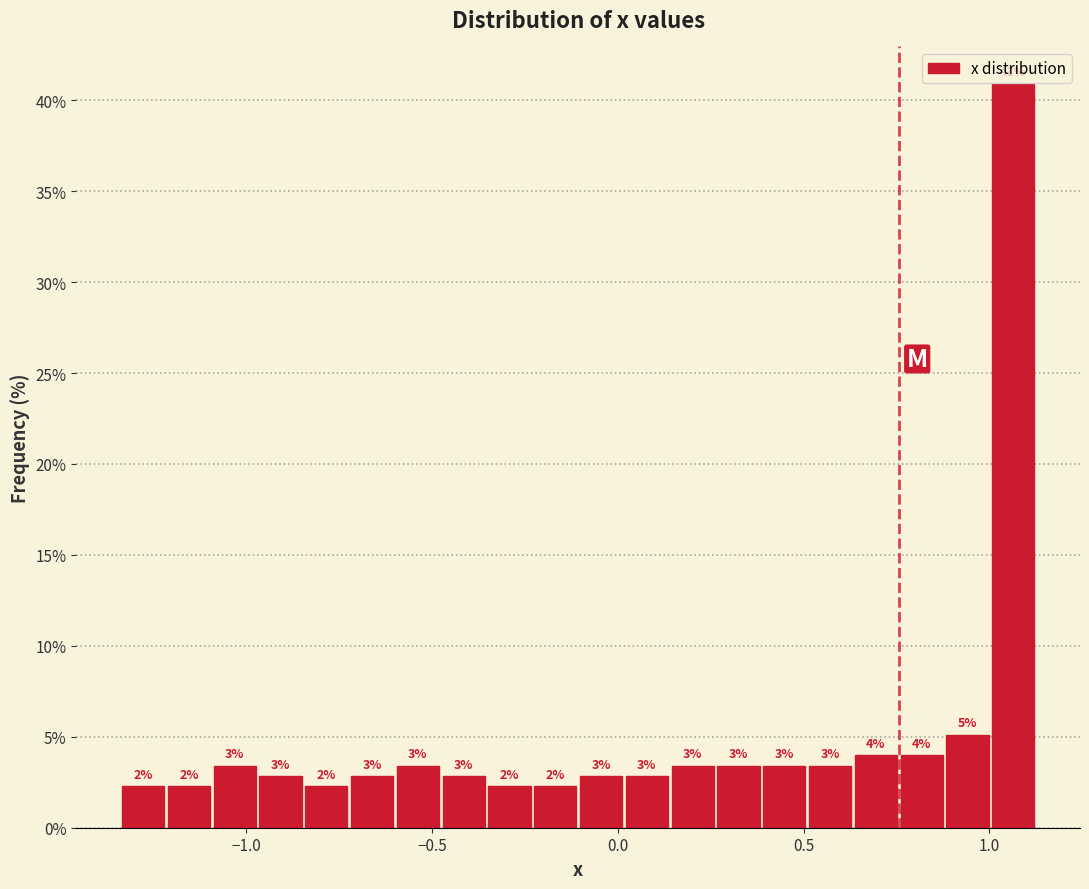

Read against the x-axis, roughly where is the centre of the tallest bar?

1.05